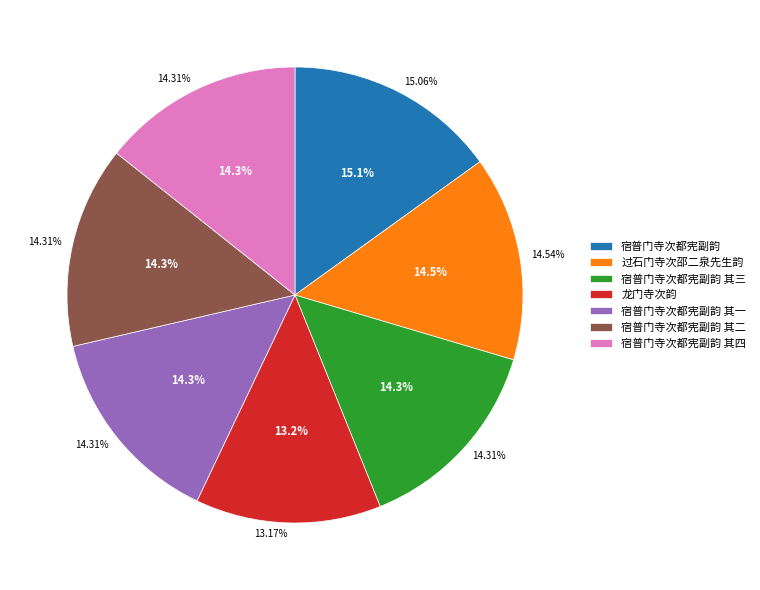

To the nearest percent, what is the difference between the largest and smallest slice percentages?

2%